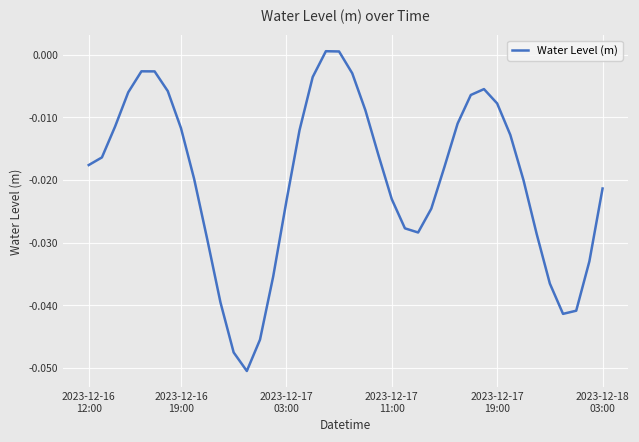

Reading left to right, what are all the values shown in this chart?

-0.0	-0.0	-0.0	-0.0	-0.0	-0.0	-0.0	-0.0	-0.0	-0.0	-0.0	-0.0	-0.1	-0.0	-0.0	-0.0	-0.0	-0.0	0.0	0.0	-0.0	-0.0	-0.0	-0.0	-0.0	-0.0	-0.0	-0.0	-0.0	-0.0	-0.0	-0.0	-0.0	-0.0	-0.0	-0.0	-0.0	-0.0	-0.0	-0.0